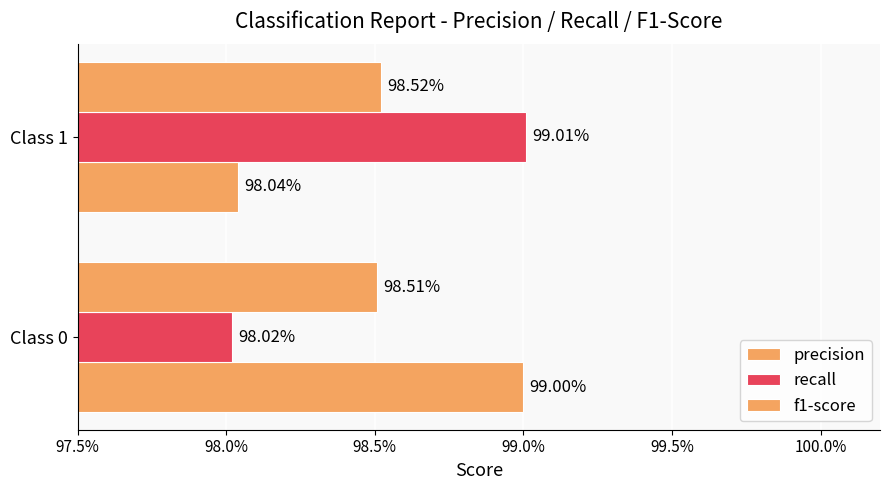

How many series are shown in this chart?

3